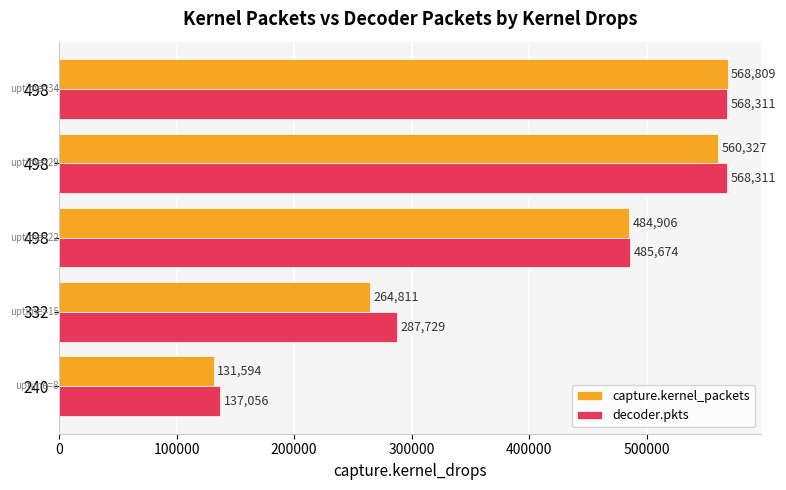

How many data points does each series have?

5